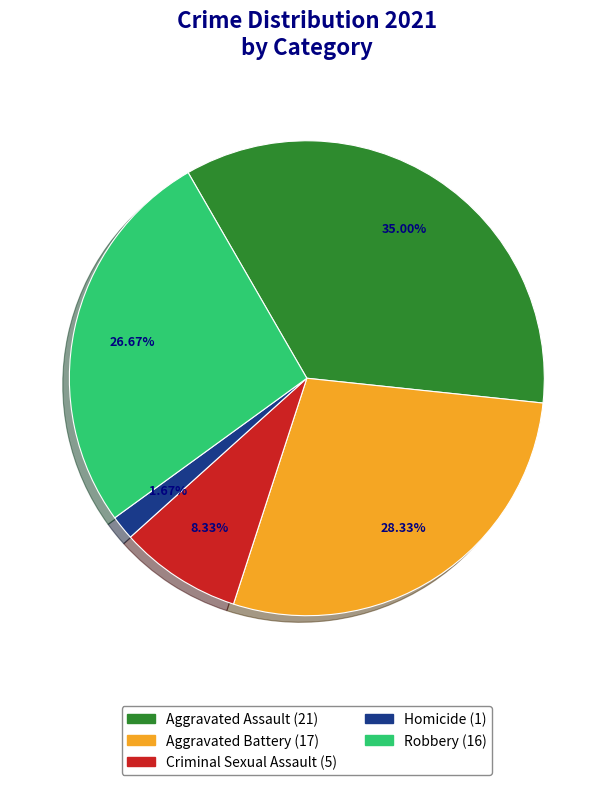

To the nearest percent, what is the difference between the largest and smallest slice percentages?

33%